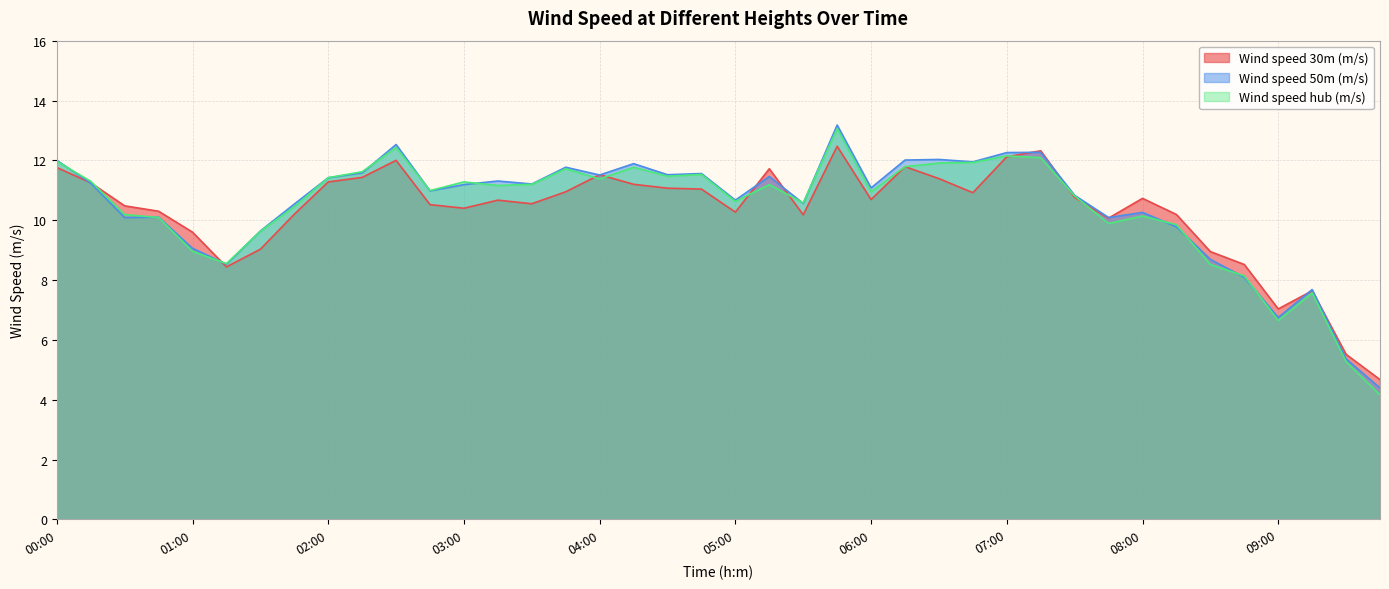

Which series has the largest total across all categories?

Wind speed 50m (m/s)